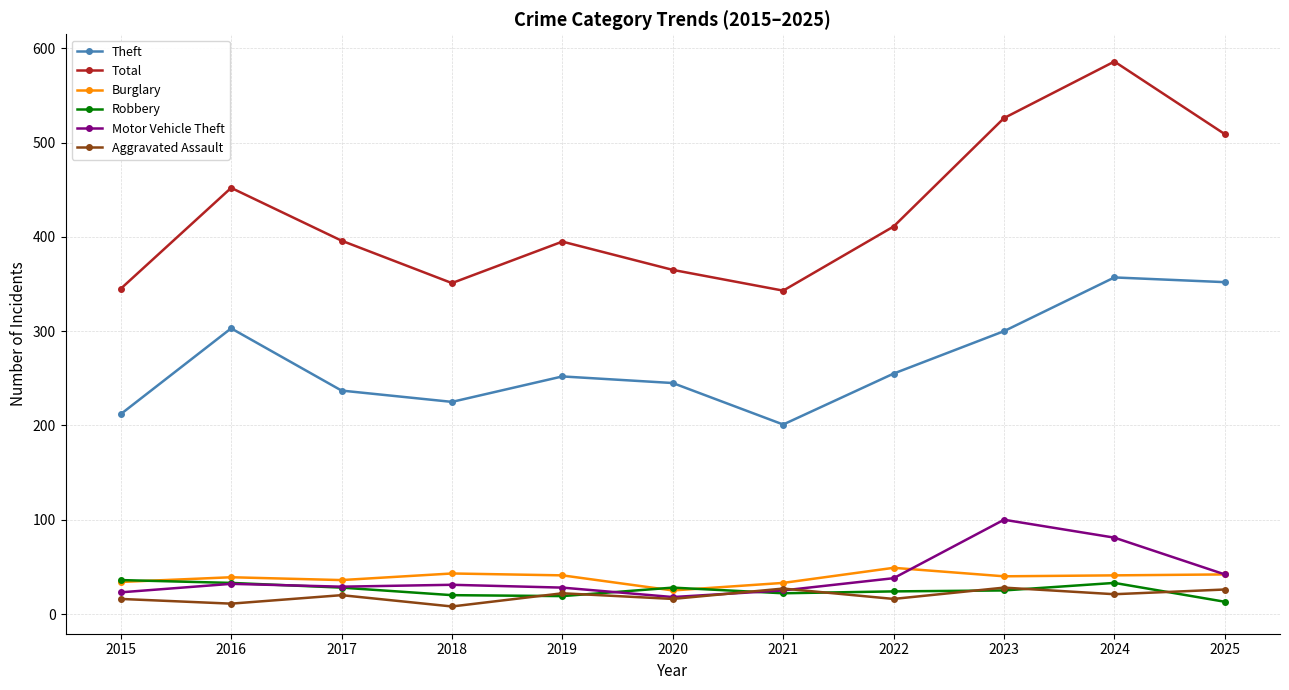

At which category does Total reach its first local peak?

2016